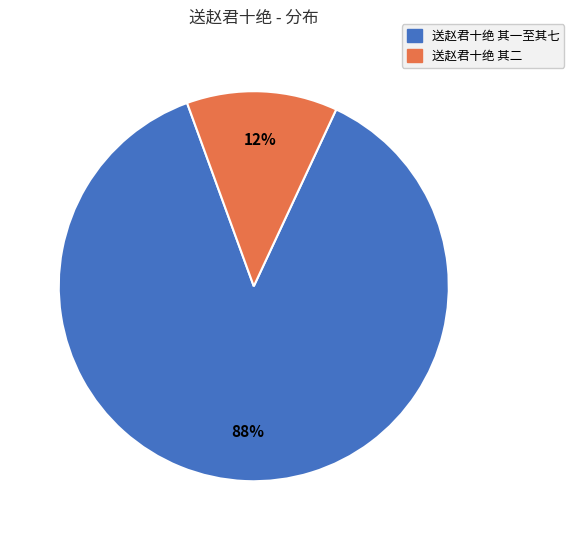

Is there a majority slice in this chart?

Yes